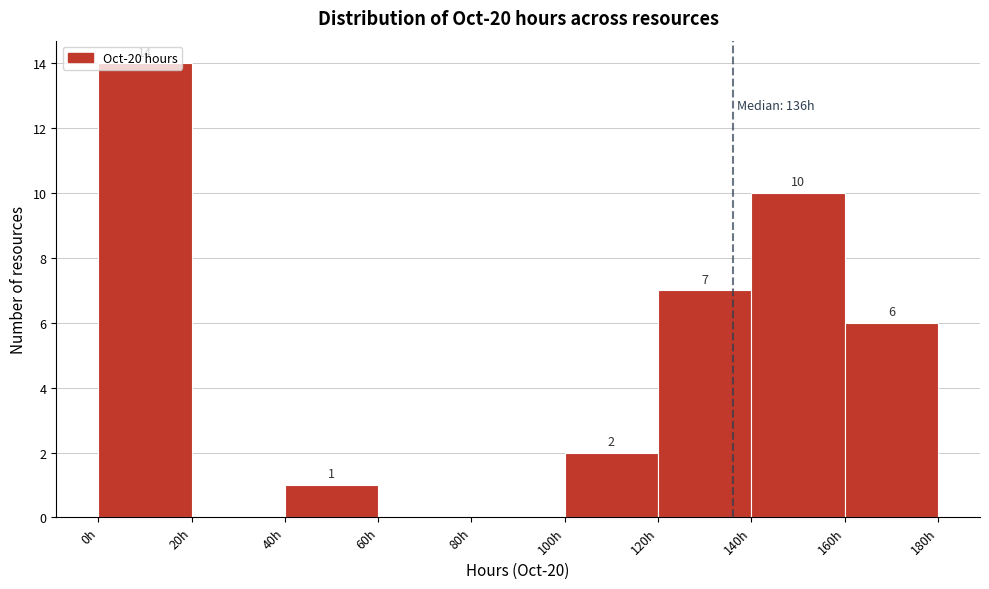

Which range on the x-axis has the tallest bar?

0 to 20